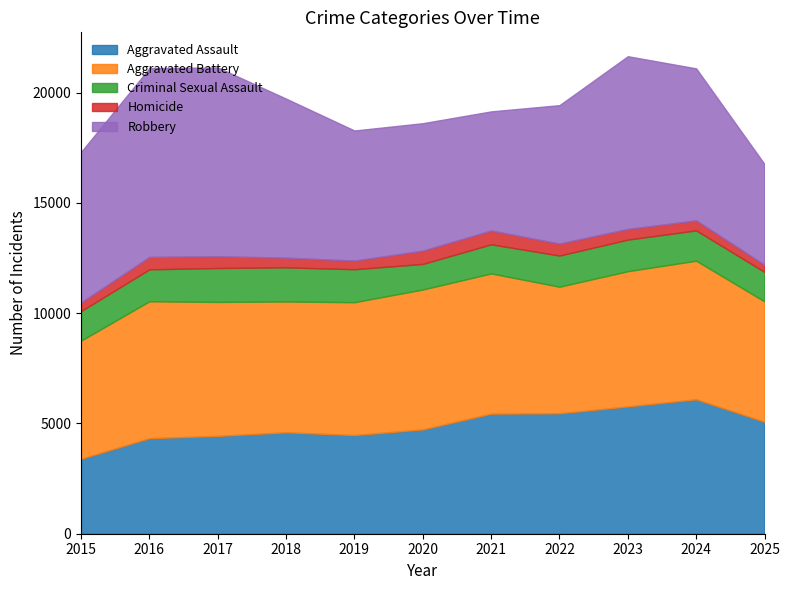

Is it true that Aggravated Assault equals 3959 at 2023?

False